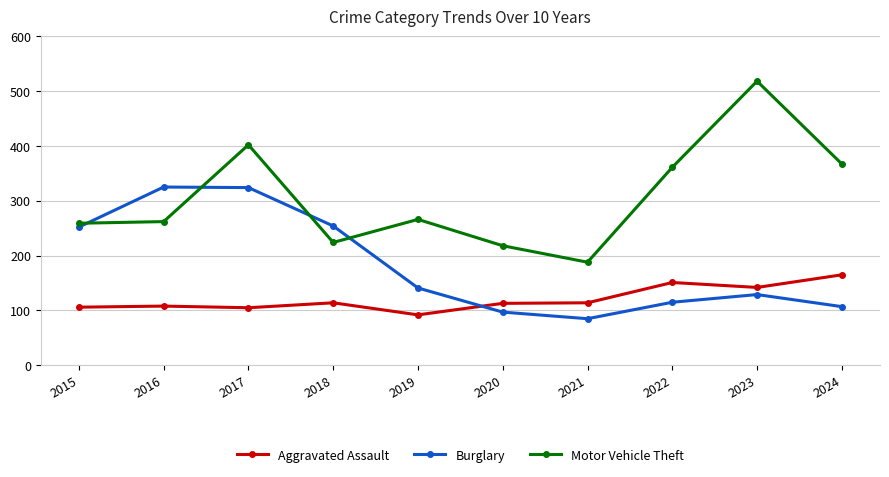

Between 2021 and 2023, which series saw the biggest shift?

Motor Vehicle Theft